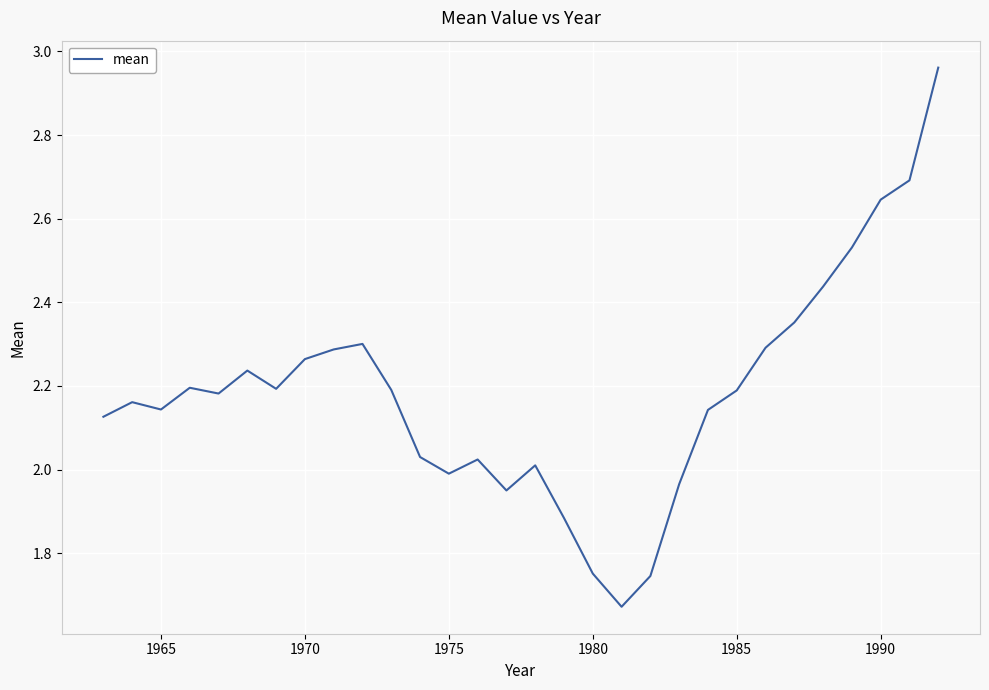

What is the difference between the maximum and minimum values?

1.3